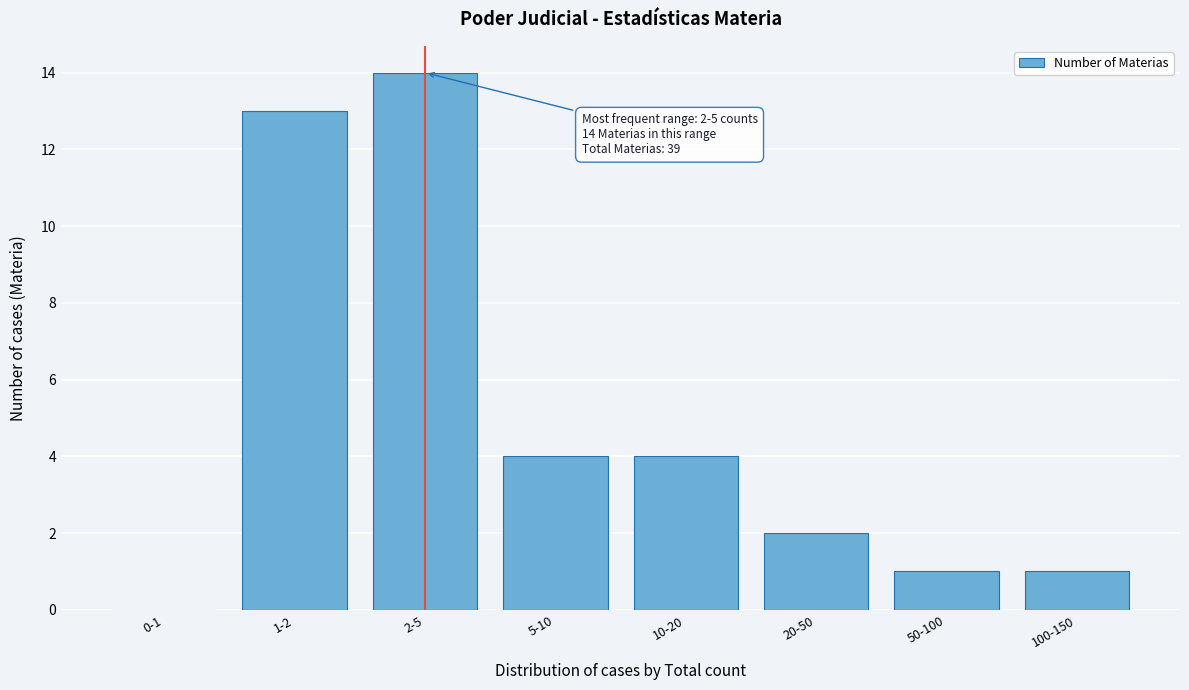

Reading right to left, what are all the values shown in this chart?

100-150=1	50-100=1	20-50=2	10-20=4	5-10=4	2-5=14	1-2=13	0-1=0